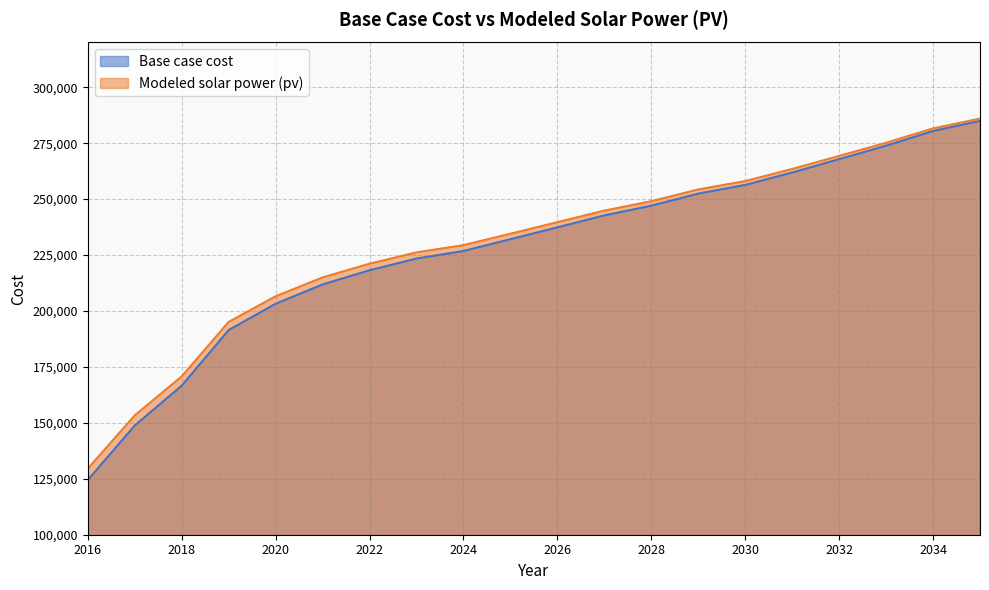

What are all the series names shown in the legend?

Base case cost, Modeled solar power (pv)